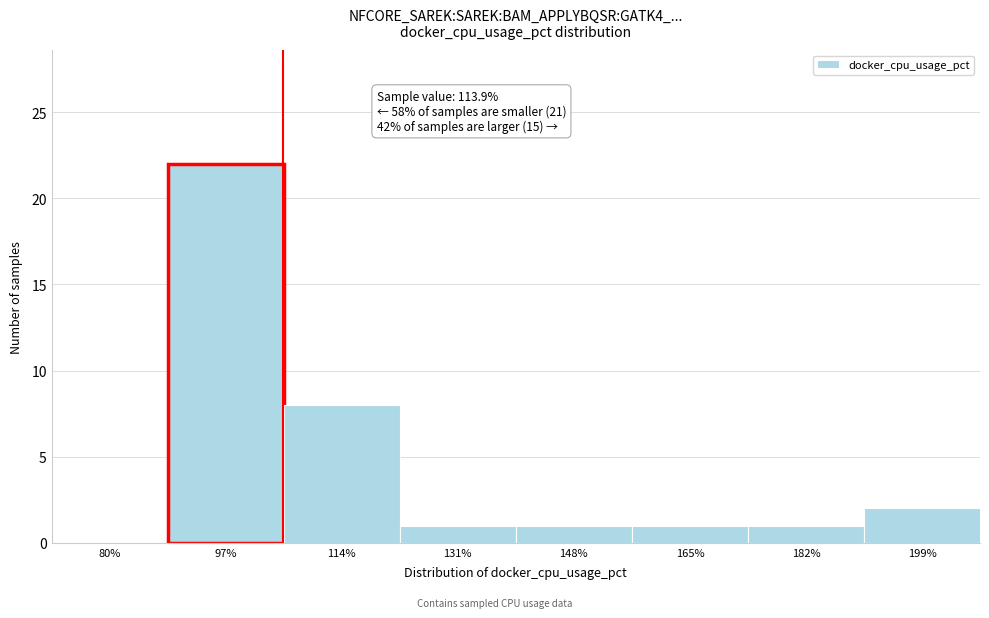

Reading left to right, extract all data points from this chart.

80%=0	97%=22	114%=8	131%=1	148%=1	165%=1	182%=1	199%=2